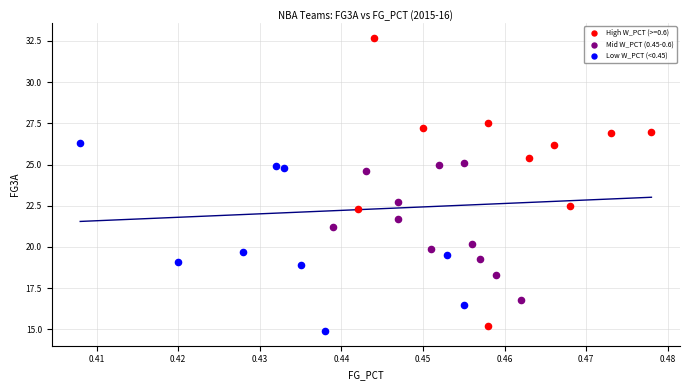

Which series reaches the maximum Y coordinate?

High W_PCT (>=0.6)